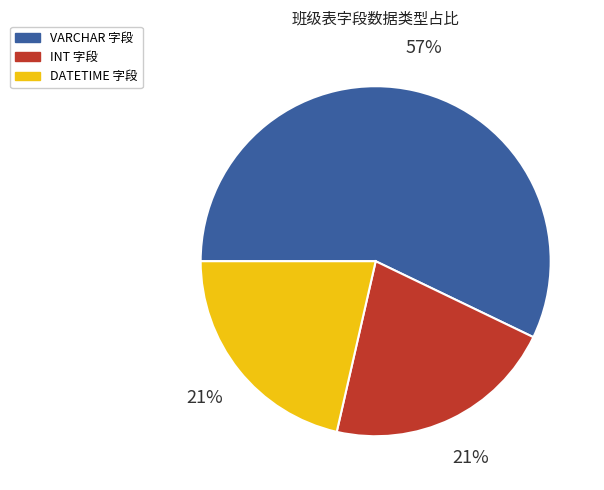

Between DATETIME 字段 and VARCHAR 字段, which is larger?

VARCHAR 字段